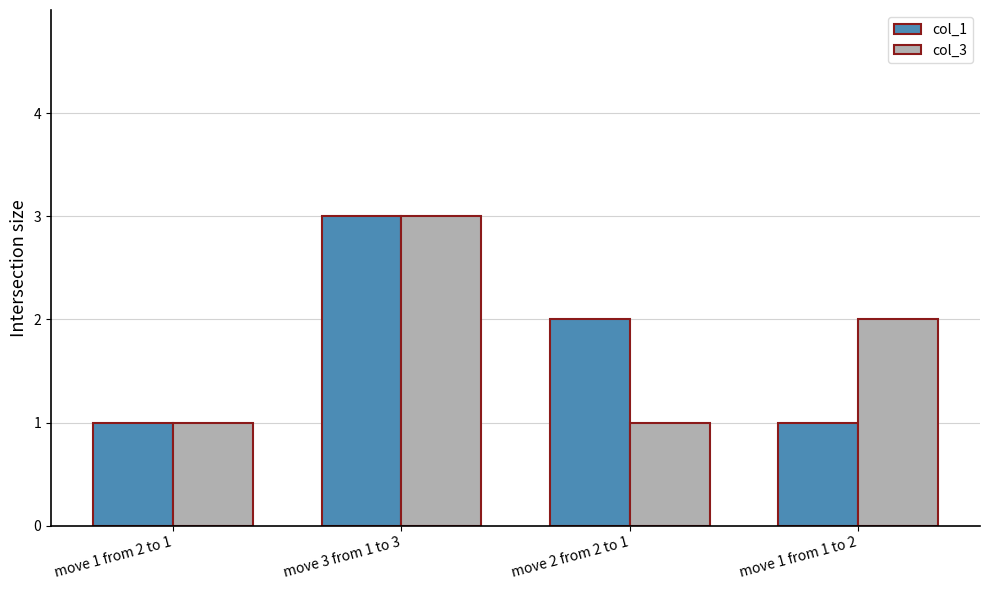

At which category does the chart reach its peak across all series?

move 3 from 1 to 3